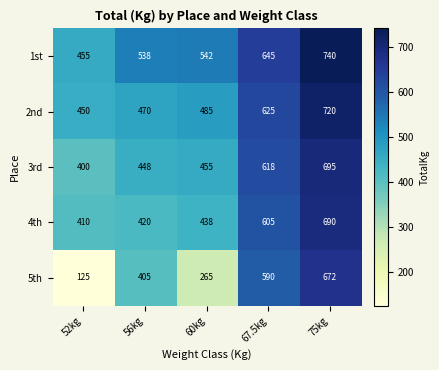

The value of 5th at 67.5kg is 897. True or false?

False